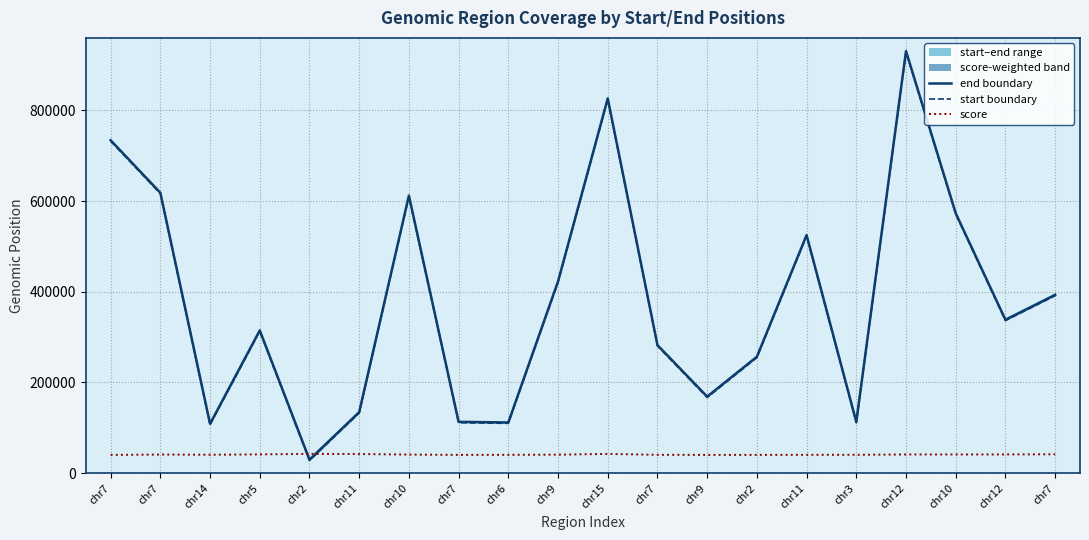

What is the difference between the score values at chr9 and chr11?

1924